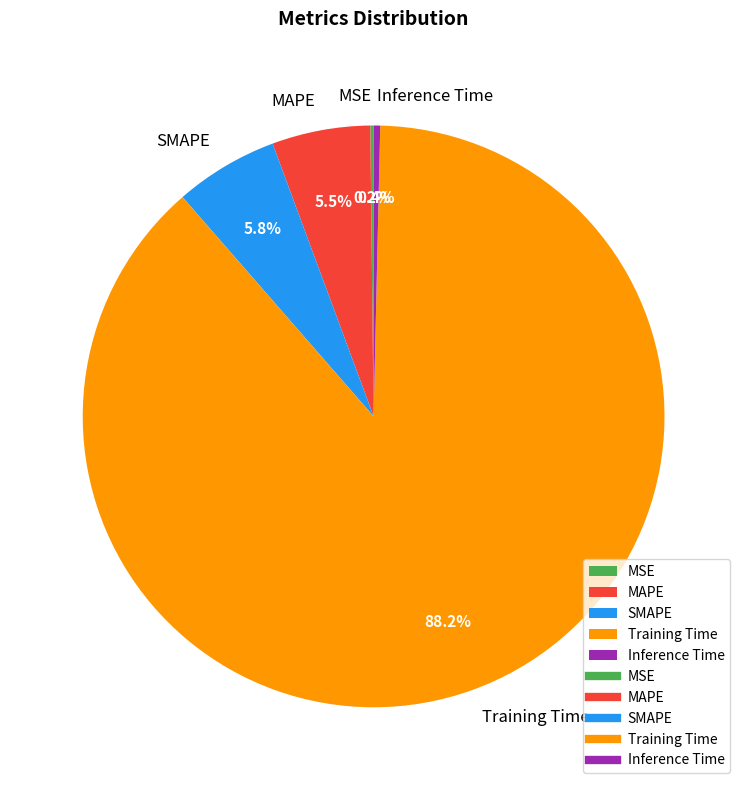

Which has a higher value, Inference Time or SMAPE?

SMAPE